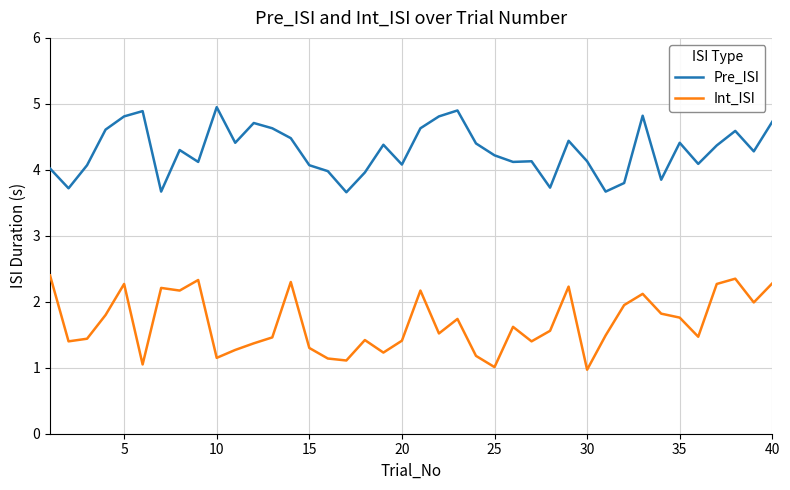

Is this an area chart (filled region under the line)?

No